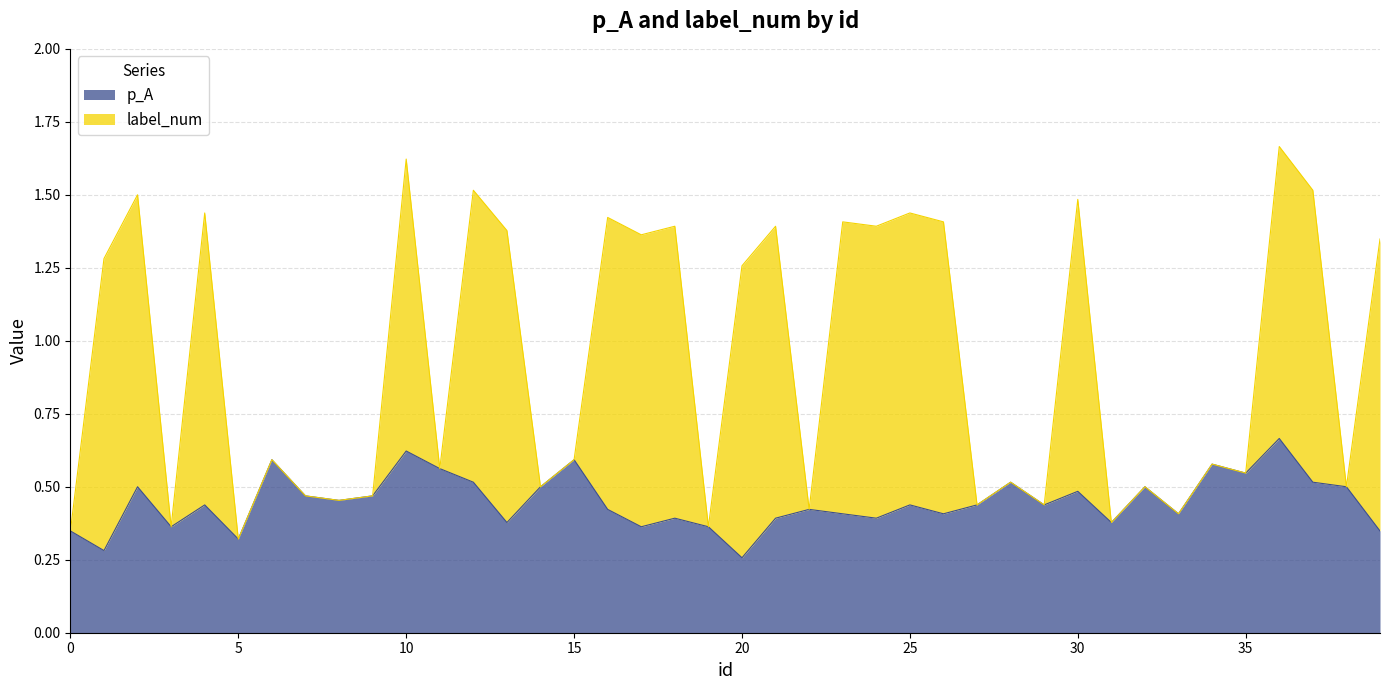

Which series has the largest total across all categories?

label_num